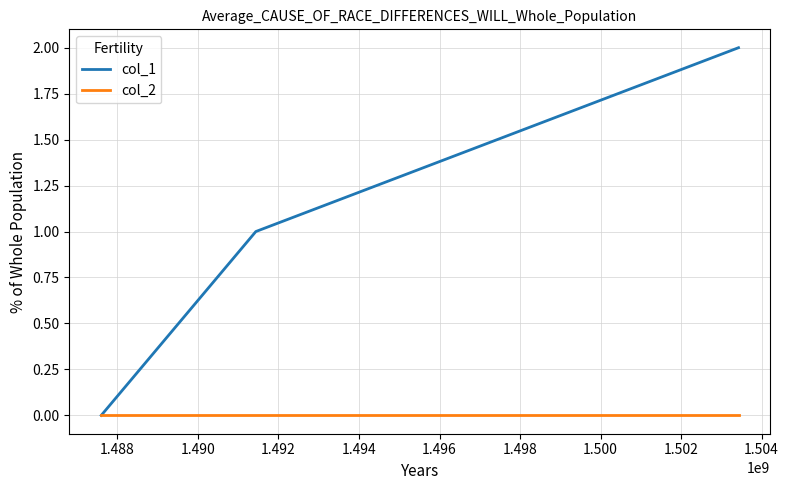

Which series has the largest range (max minus min)?

col_1